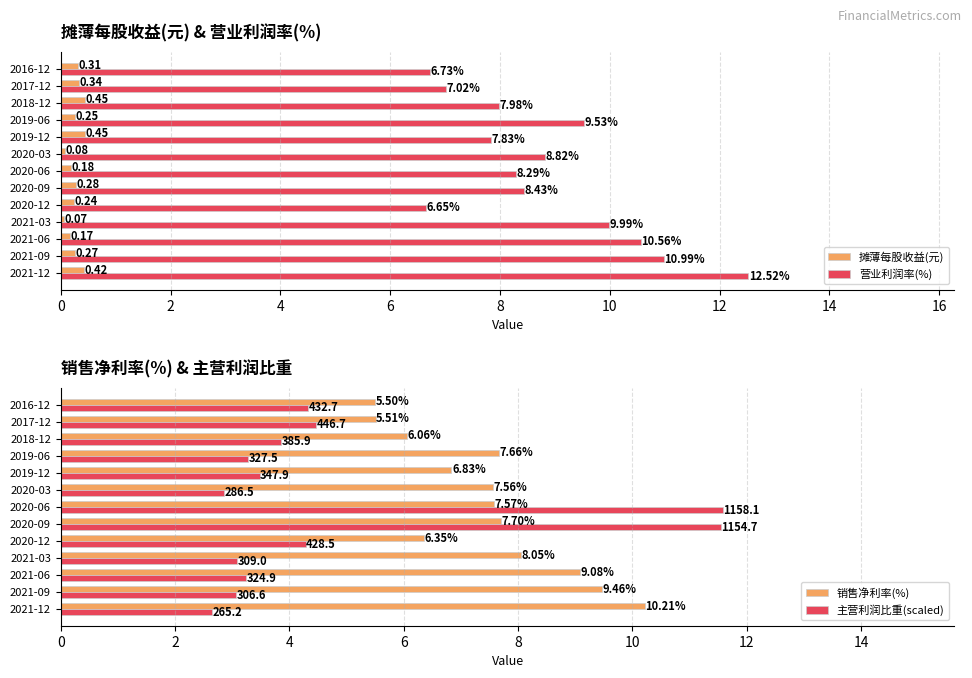

List the labels in order of 主营利润比重(scaled) value, largest first.

2020-06, 2020-09, 2017-12, 2016-12, 2020-12, 2018-12, 2019-12, 2019-06, 2021-06, 2021-03, 2021-09, 2020-03, 2021-12